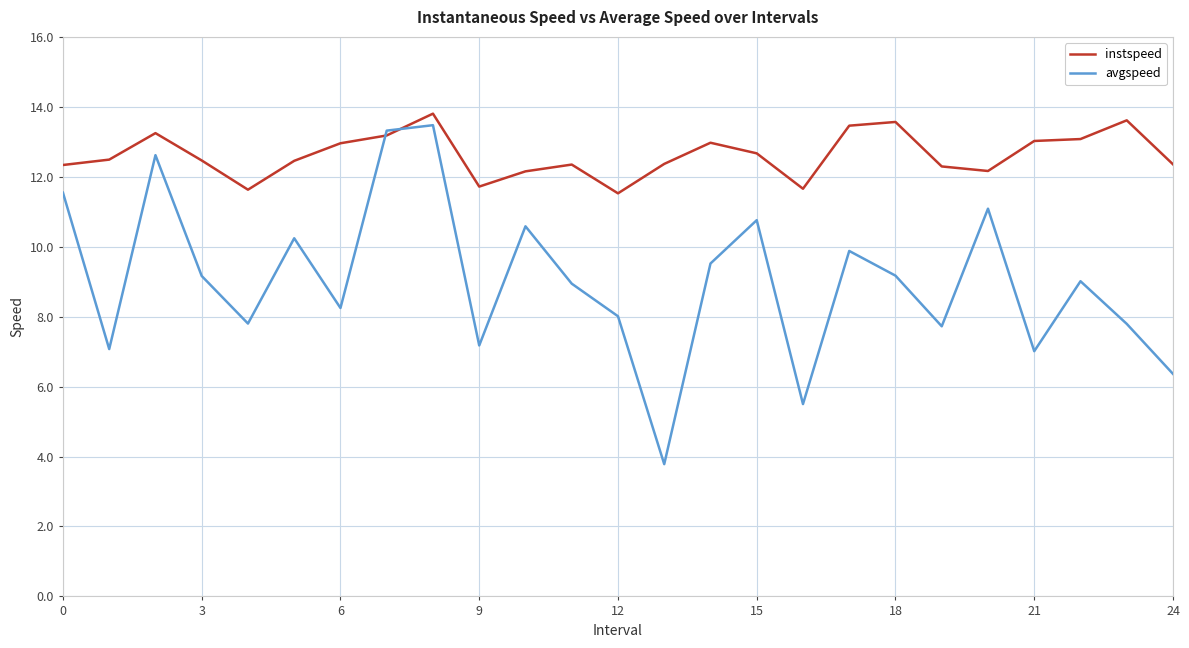

What is the maximum value shown in the chart?

13.8